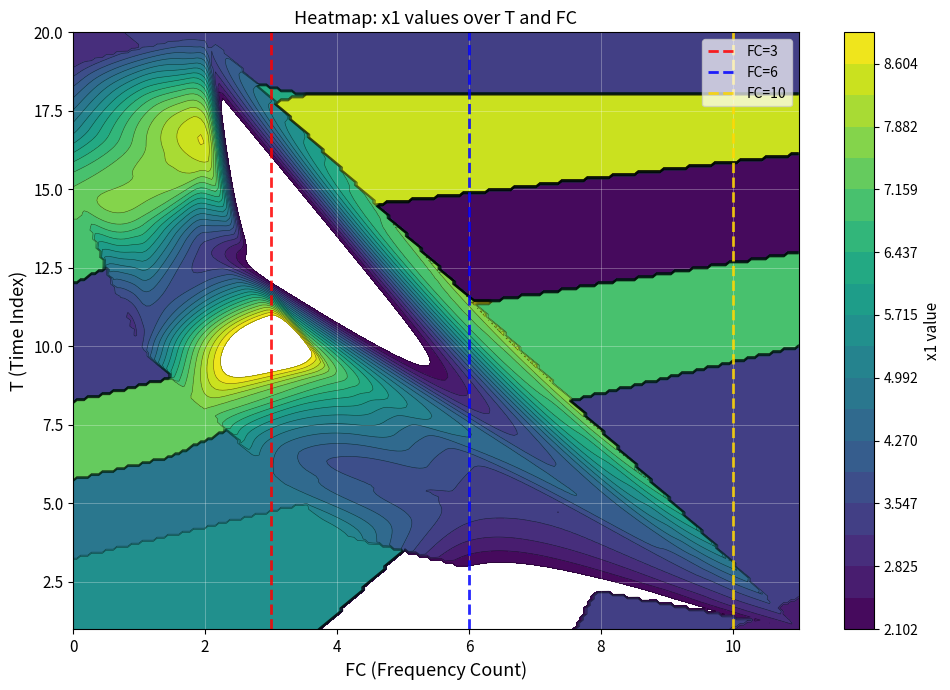

Is the value of FC=10 at 0 greater than the value of FC=3 at 0?

No